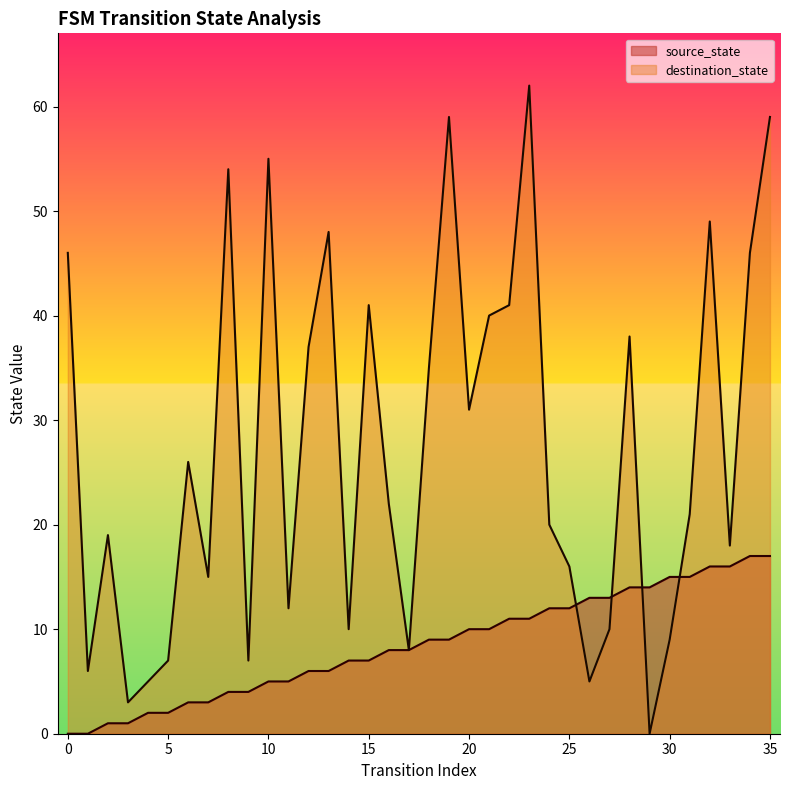

What is the value of the destination_state point at the 2nd from the left?

6